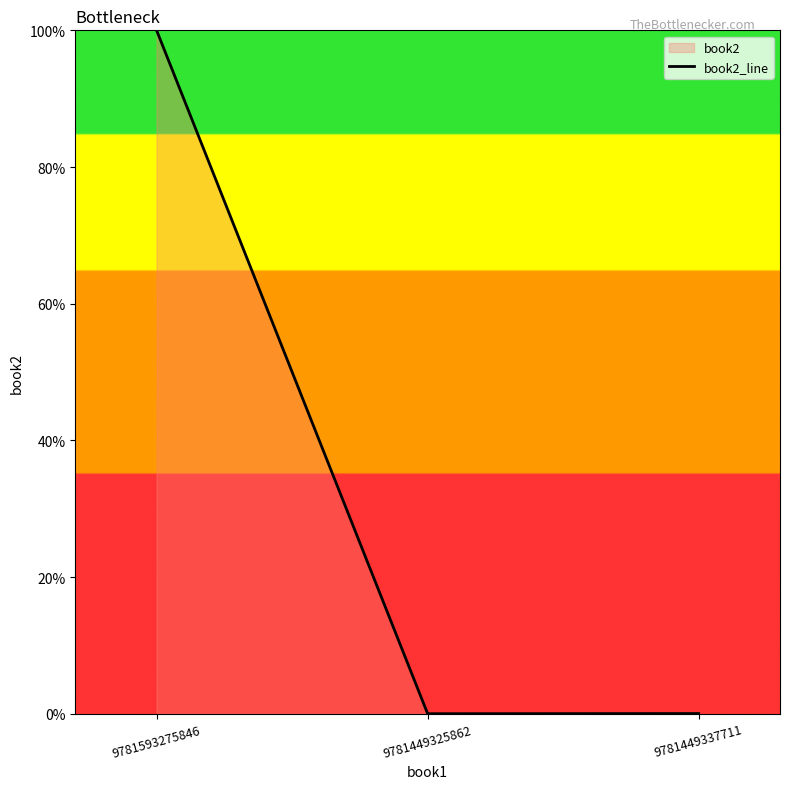

How many data points are above 0?

2